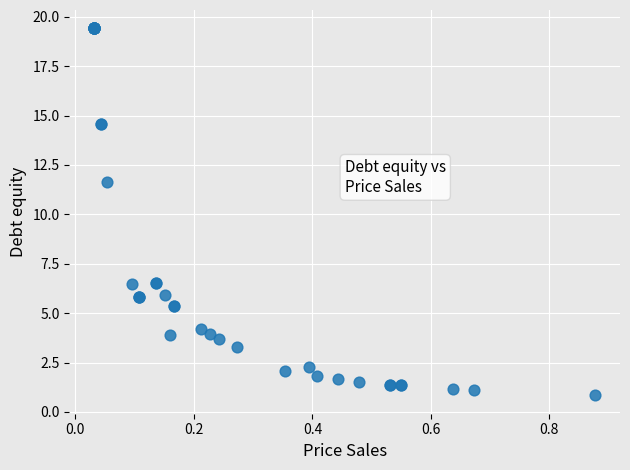

What Y value in the scatter plot is closest to 10?

11.6